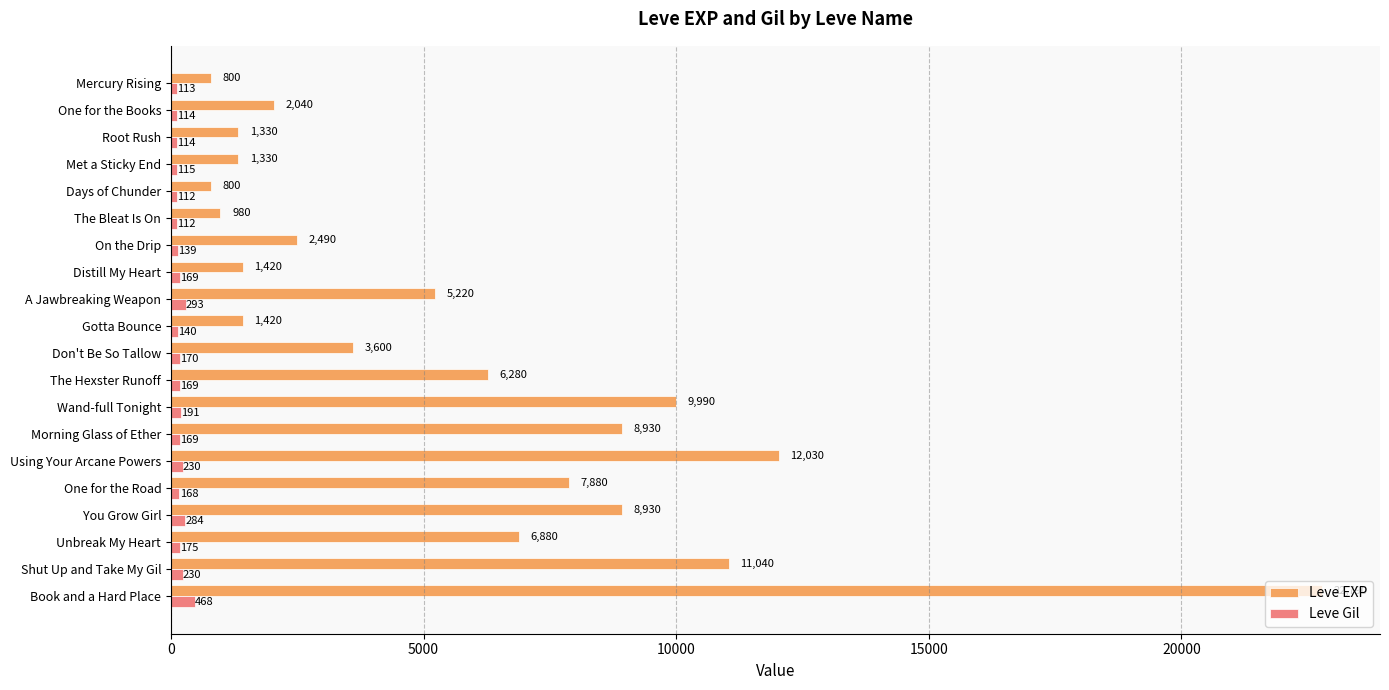

Between On the Drip and Book and a Hard Place, which series saw the biggest shift?

Leve EXP